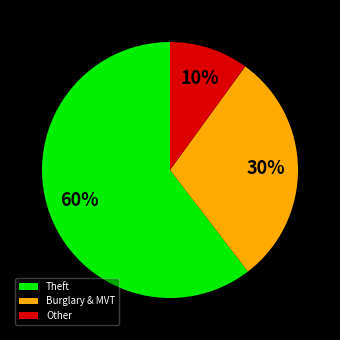

To the nearest percent, what is the average slice percentage?

33%